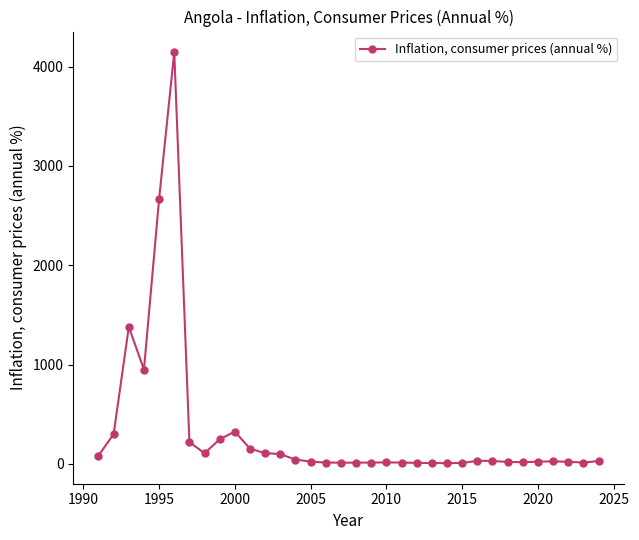

What is the value of the 11th point from the left?

152.6